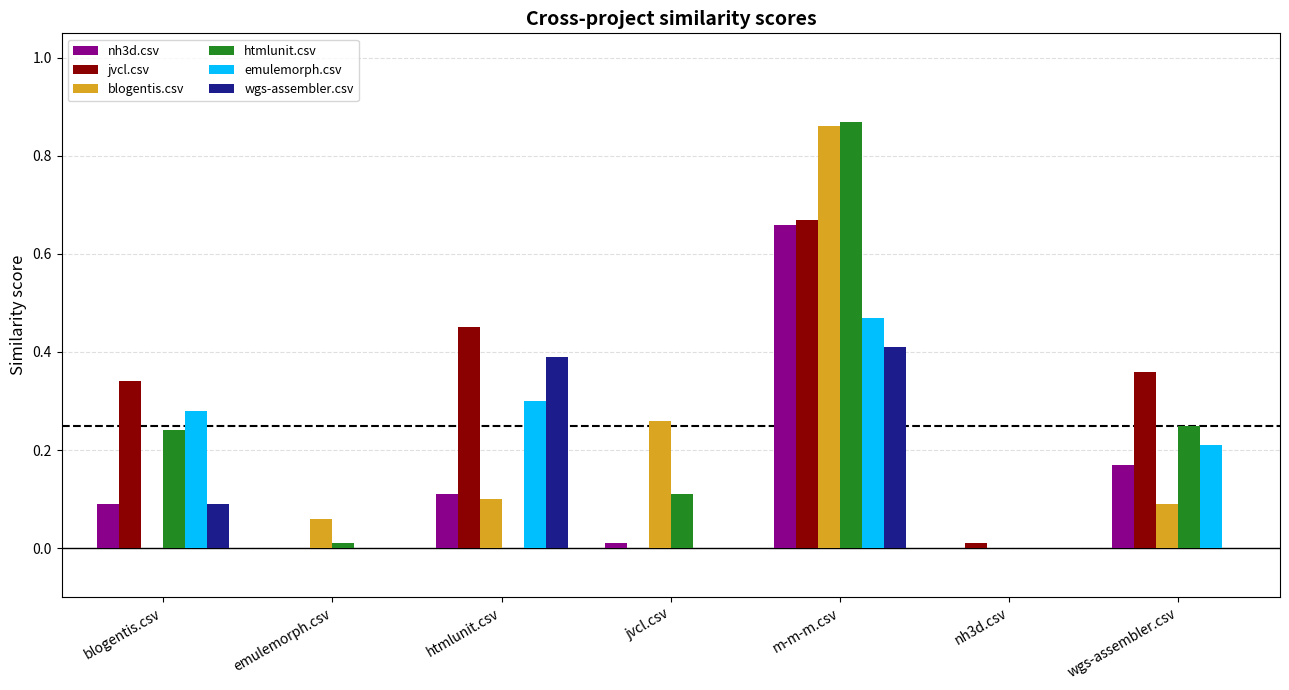

At which category is the sum across all series the highest?

m-m-m.csv